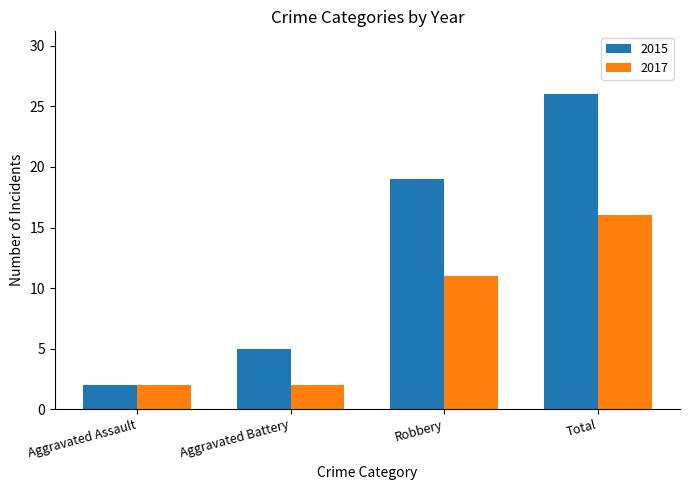

Reading right to left, list all the values displayed in this chart.

2015: 26	19	5	2
2017: 16	11	2	2